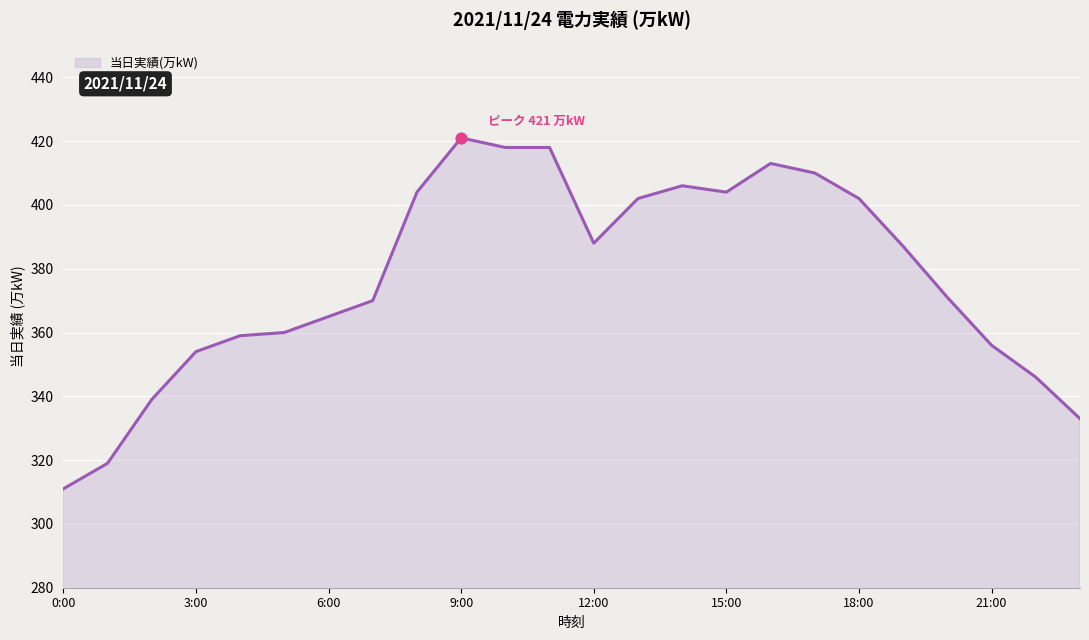

What is the difference between the maximum and minimum values?

110